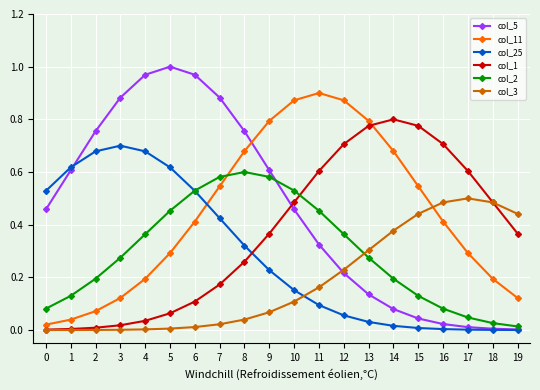

Which series has the largest range (max minus min)?

col_5